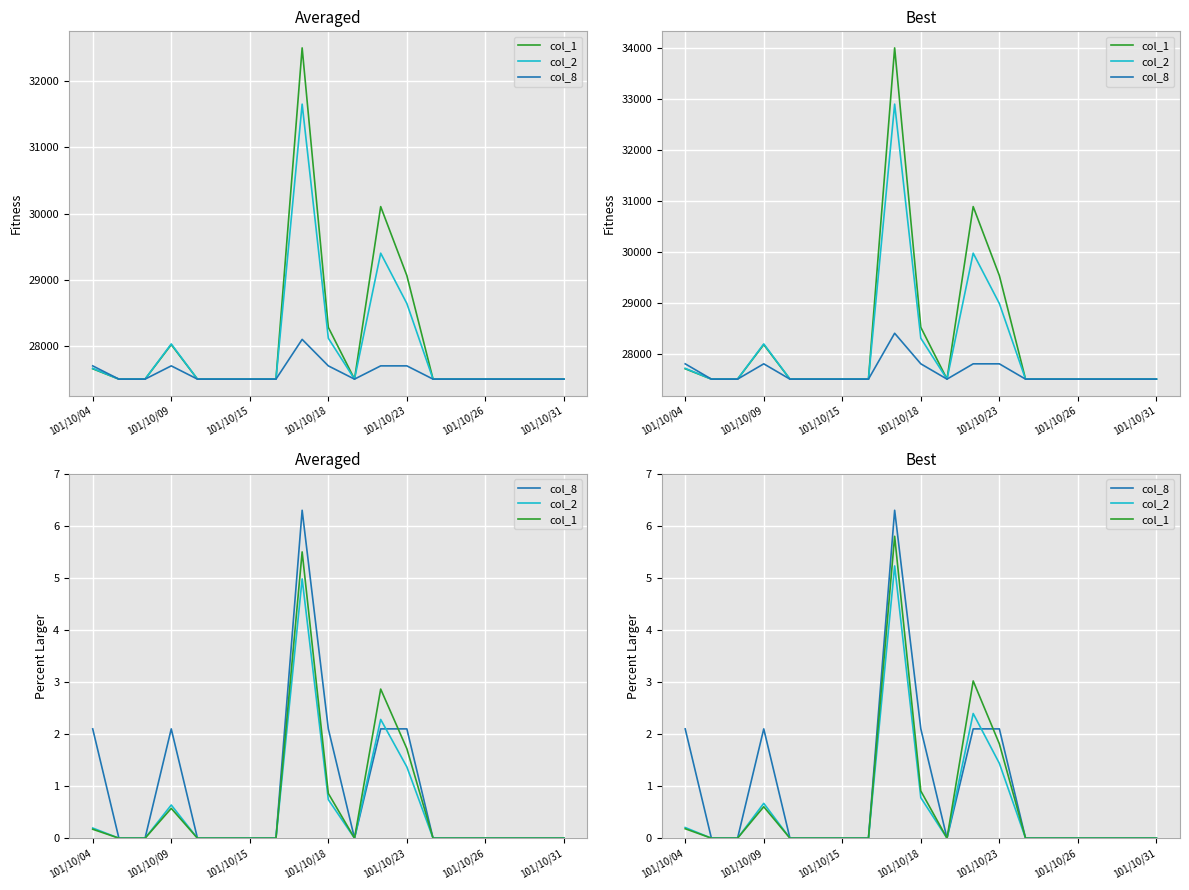

Between 101/10/04 and 14, which series saw the biggest shift?

col_8